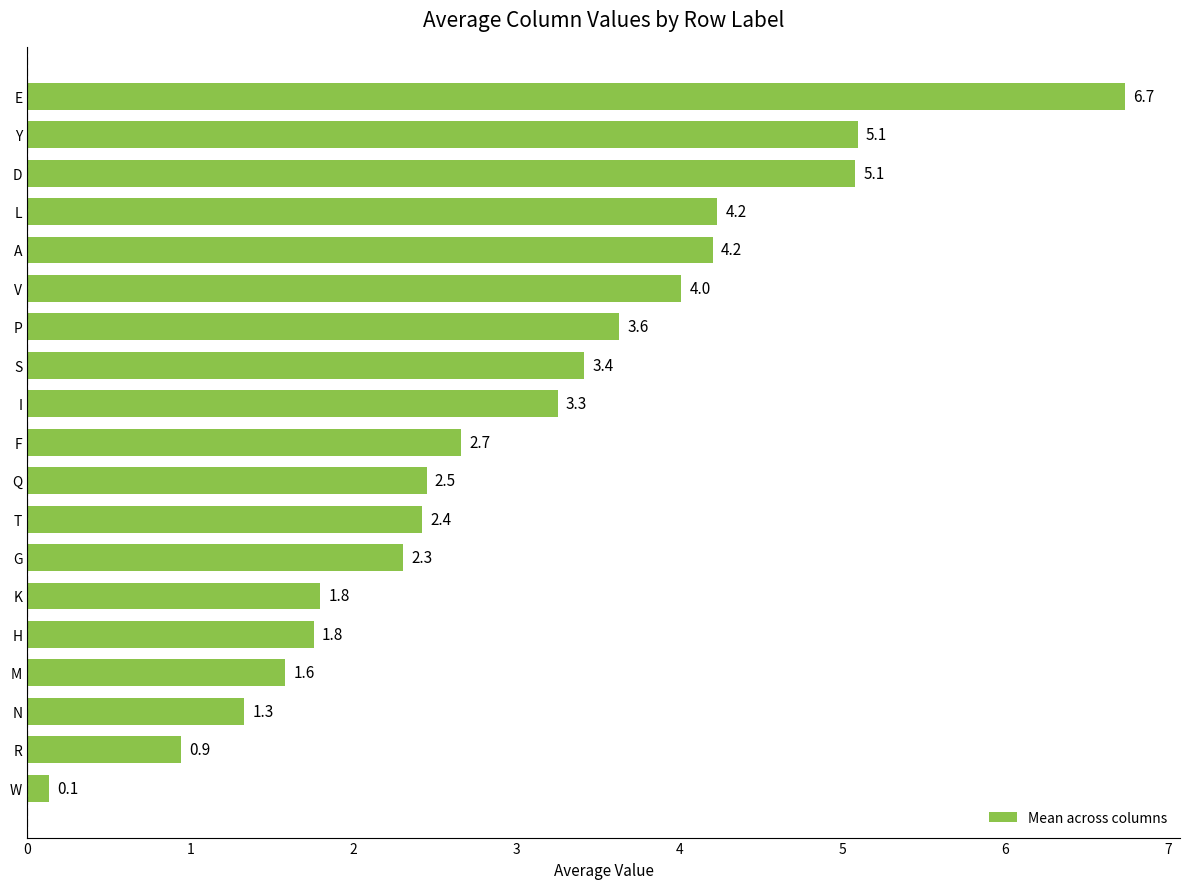

What is the difference between the maximum and minimum values?

6.6